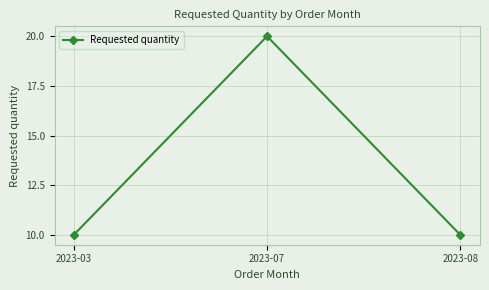

Is this an area chart (filled region under the line)?

No